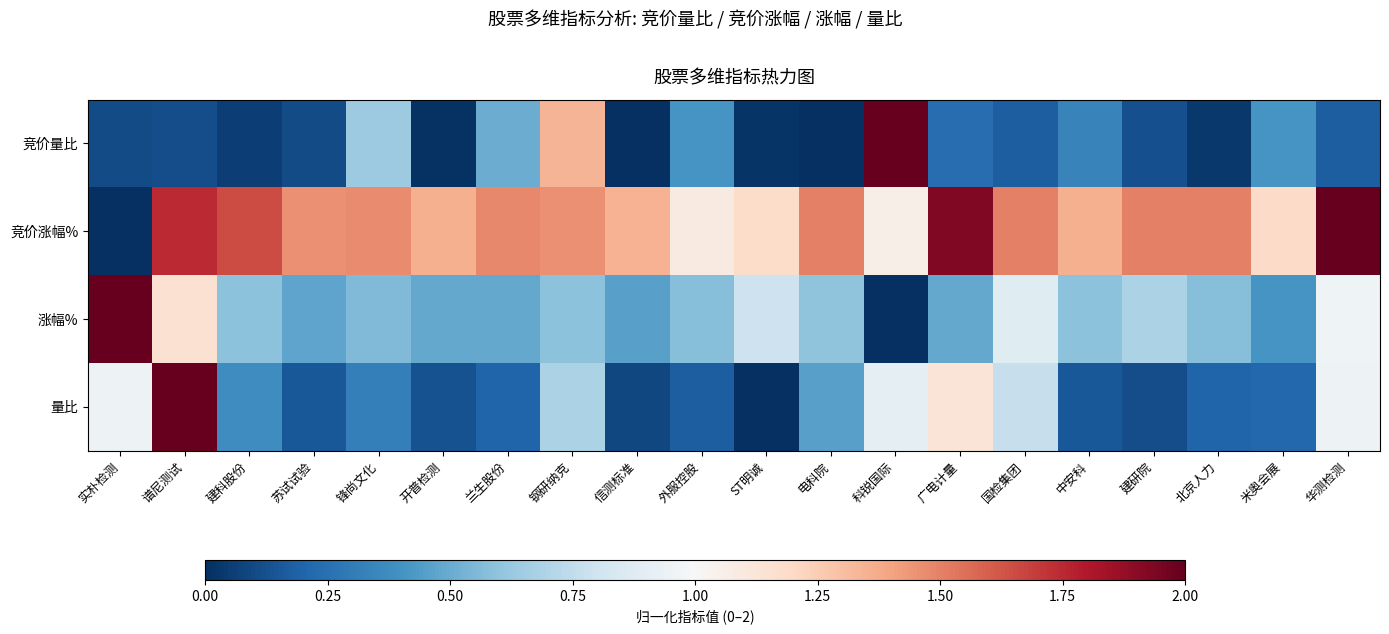

At which category does the chart reach its peak across all series?

科锐国际